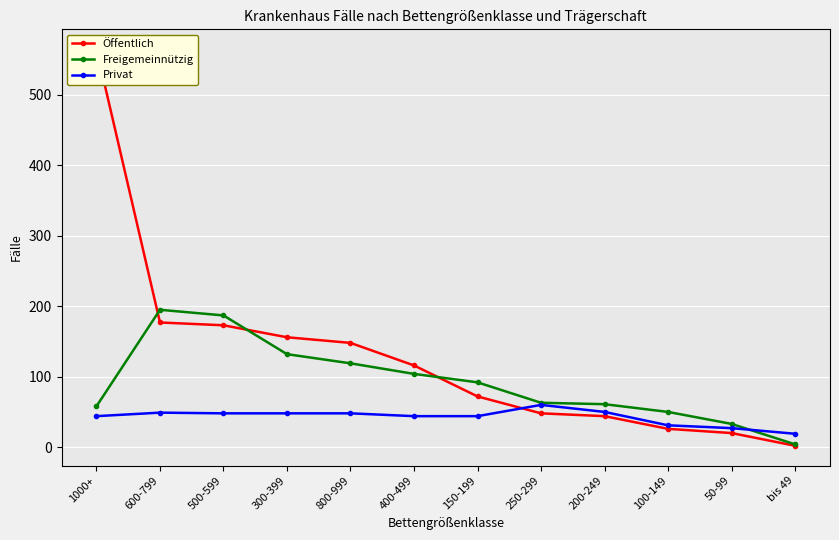

What is the spread (max minus min) of values at 600-799?

146